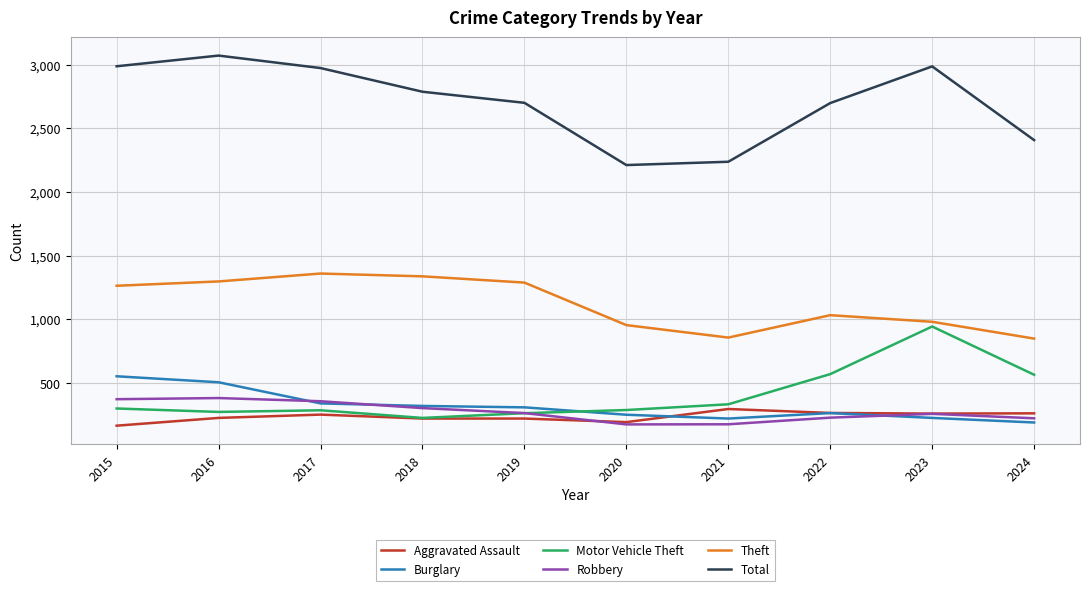

The value of Aggravated Assault at 2016 is 225. True or false?

True